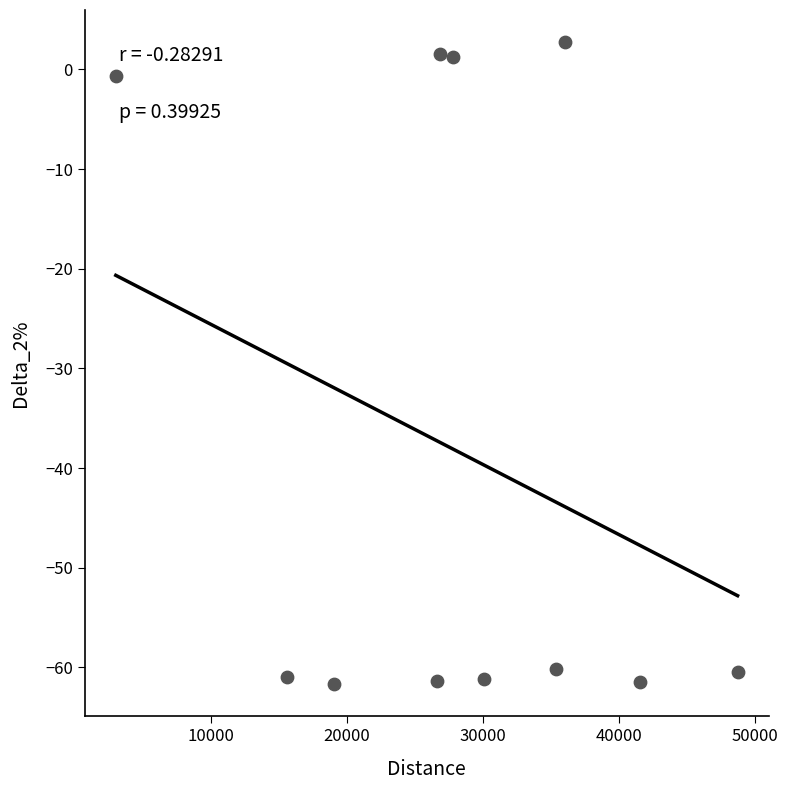

What is the range of X values (max minus min)?

45667.7